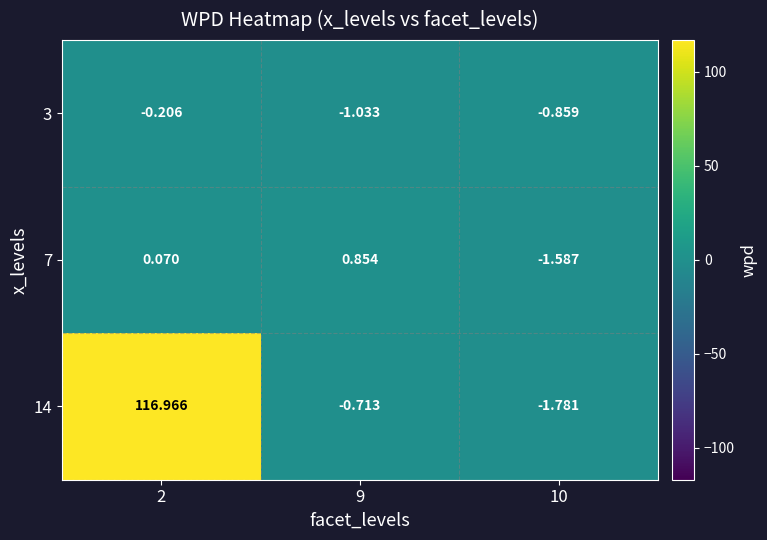

How many data points in 14 are less than 0?

2